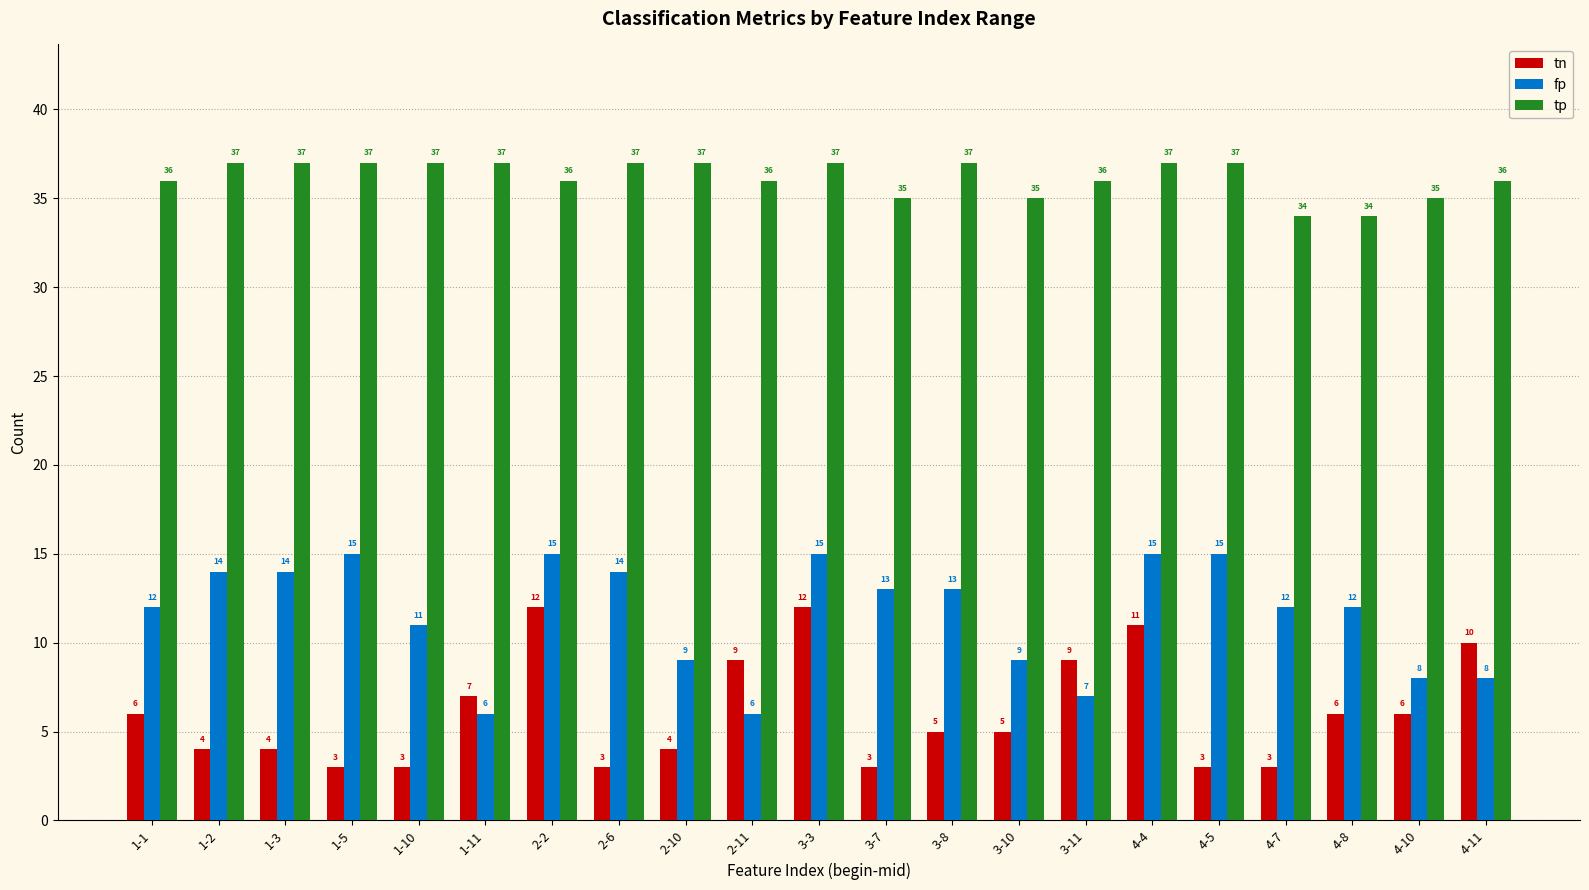

What is the lowest value of the tp series?

34